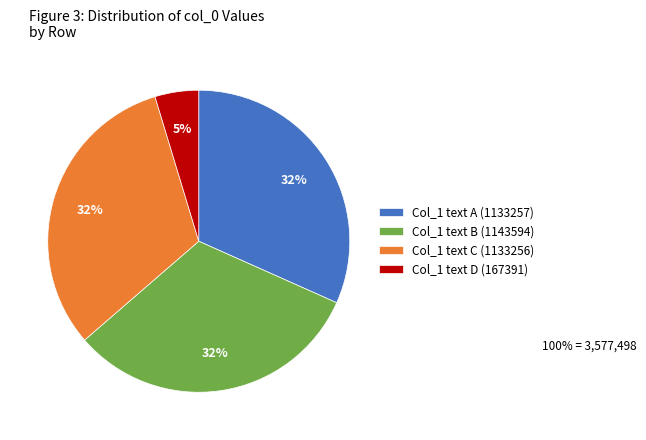

What is the ratio of the value at Col_1 text A (1133257) to the value at Col_1 text C (1133256)?

1.0